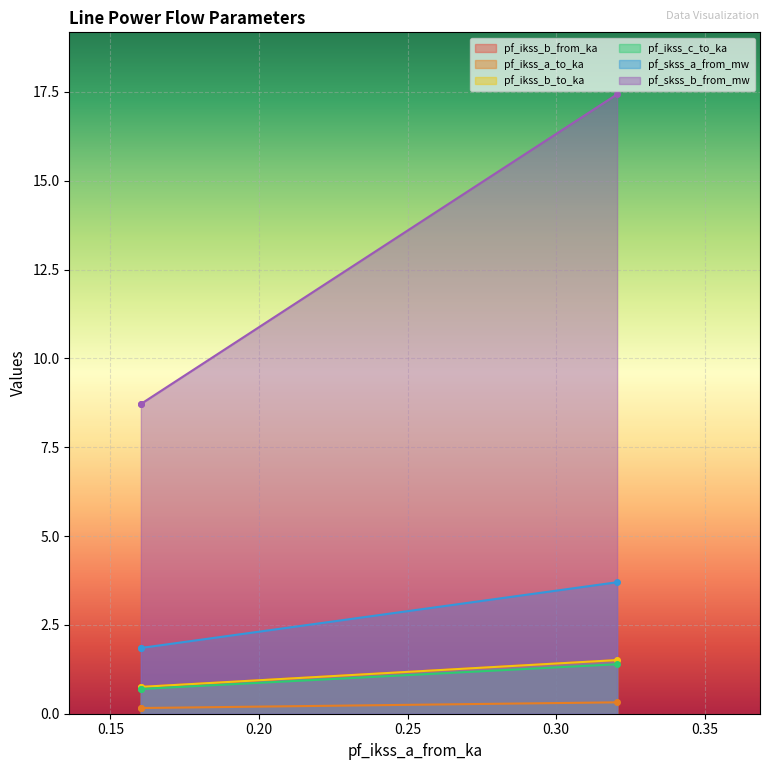

What is the approximate value of pf_ikss_b_from_ka at 0.3204802819606098?

1.5